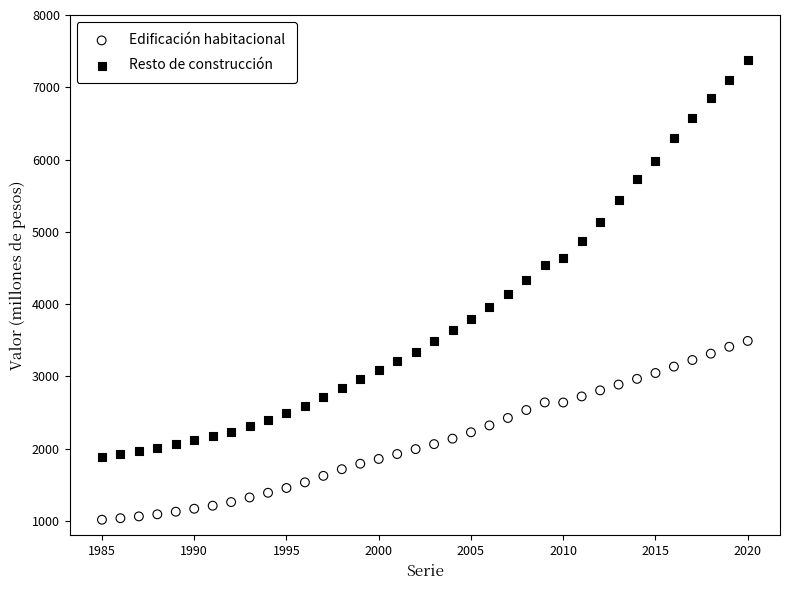

What are all the series names shown in the legend?

Edificación habitacional, Resto de construcción